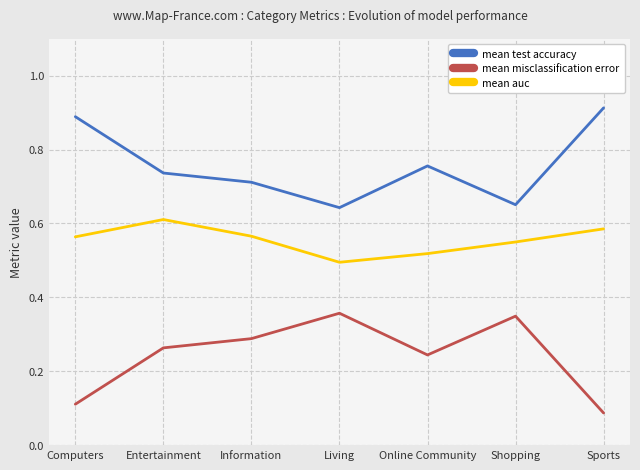

Which series has the largest total across all categories?

mean test accuracy